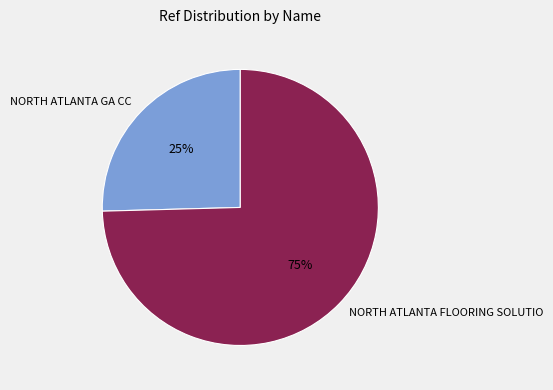

Is the sum of NORTH ATLANTA GA CC and NORTH ATLANTA FLOORING SOLUTIO greater than half?

Yes